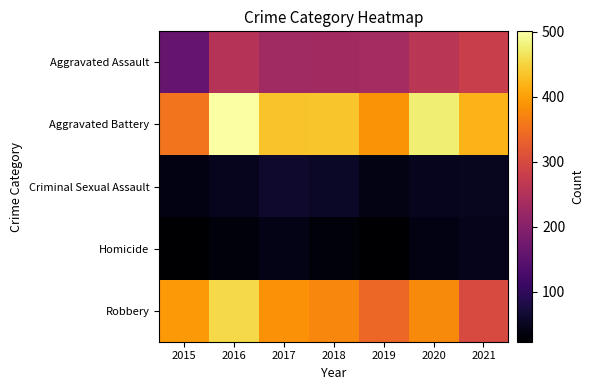

Which series has the largest total across all categories?

Aggravated Battery